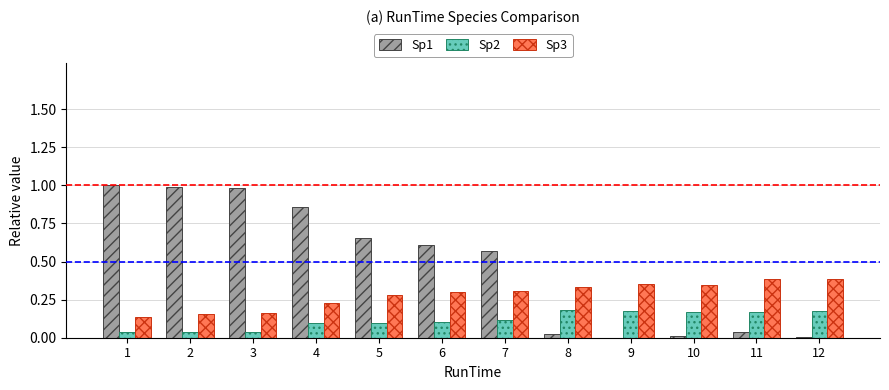

What is the highest value of the Sp3 series?

0.4